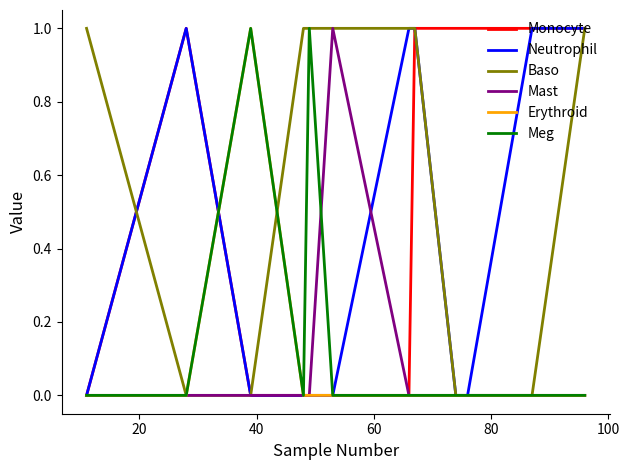

How many lines are shown in the chart?

6